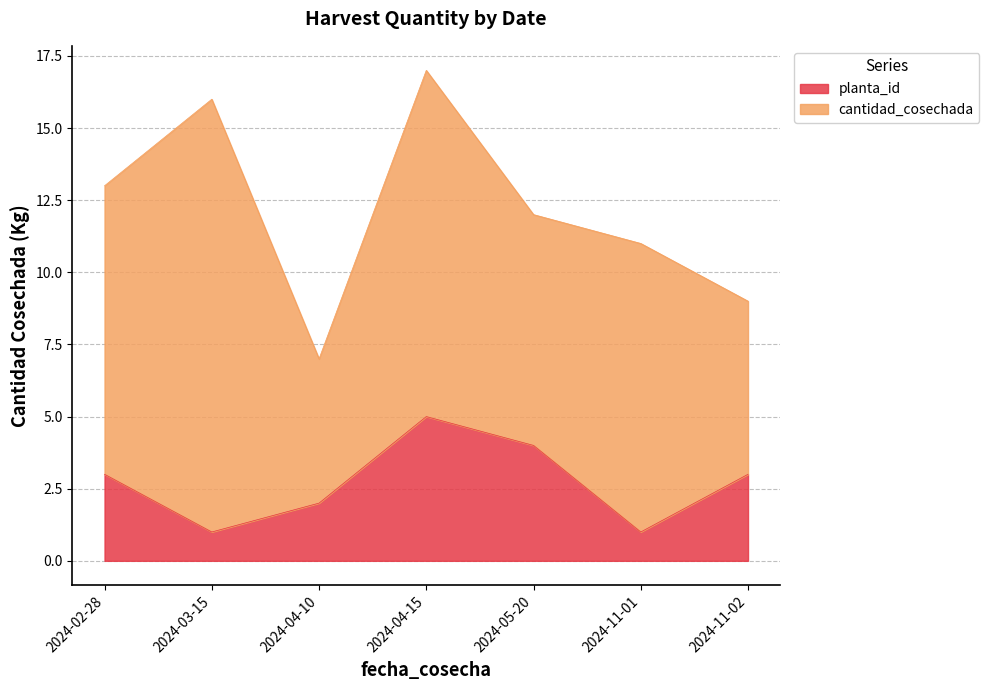

What is the label of the 3rd point from the left?

2024-04-10